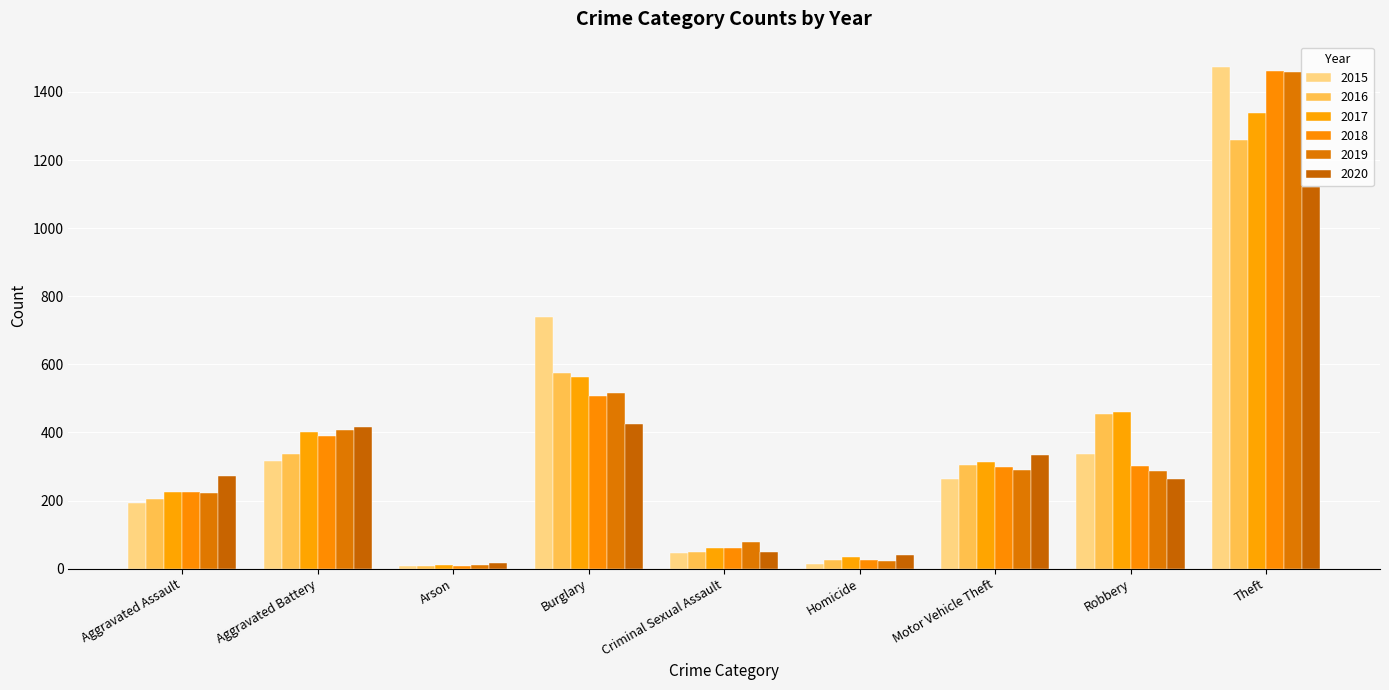

At which category does the chart reach its peak across all series?

Theft